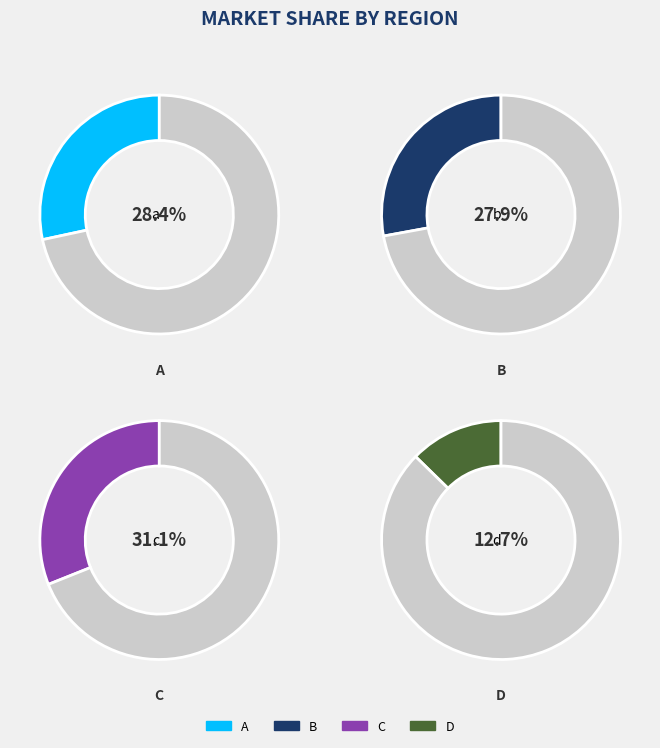

Which category has the biggest portion of the pie?

c